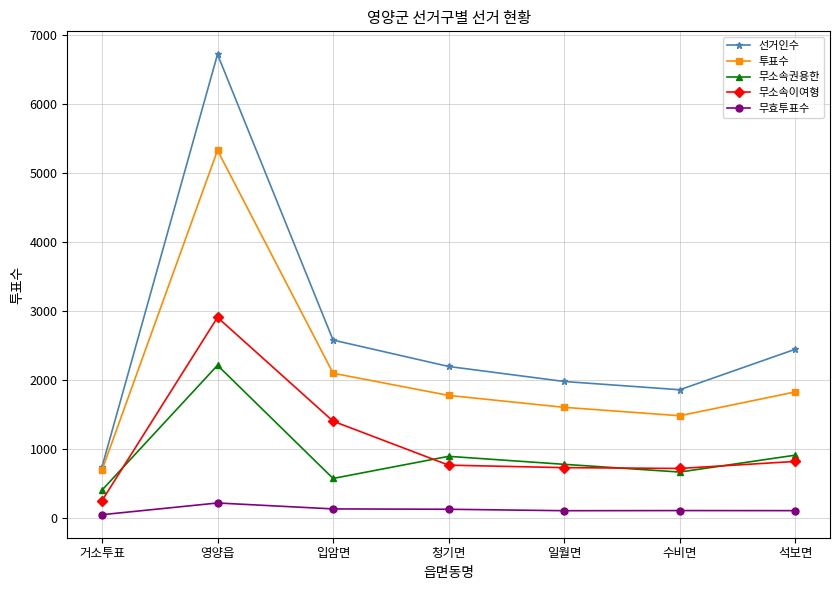

Does the chart have visible grid lines?

Yes